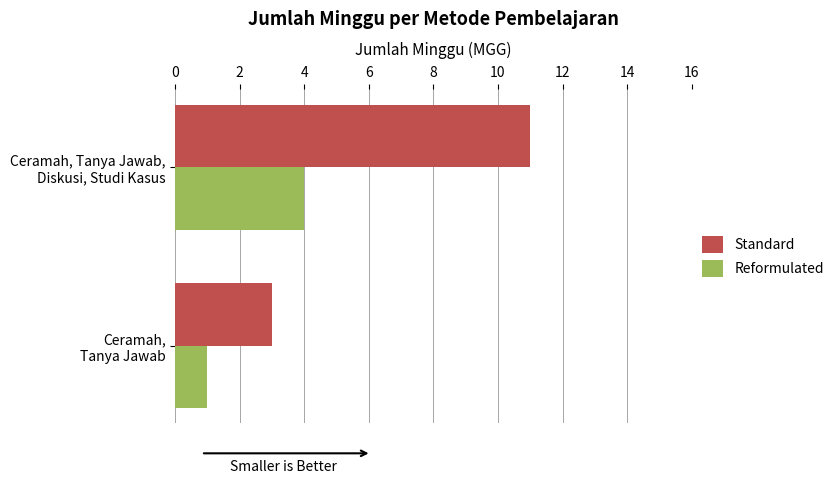

List the series in order of their peak value, lowest first.

Reformulated, Standard